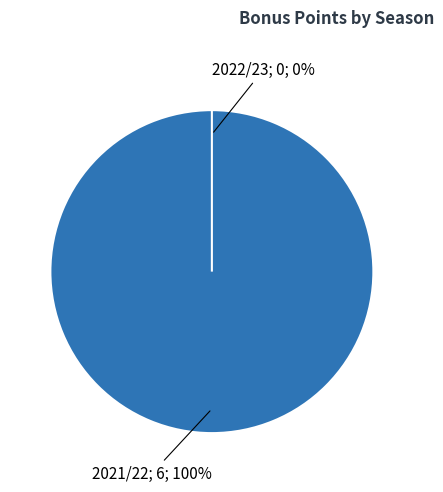

To the nearest percent, what is the combined percentage of 2021/22 (assists=3) and 2022/23 (assists=1)?

100%